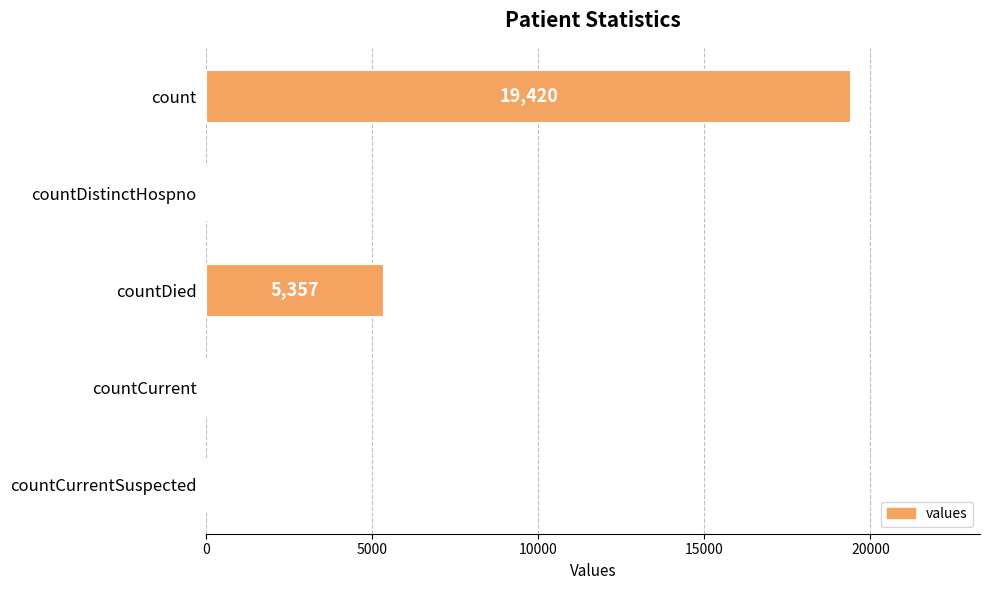

Are the bars horizontal?

Yes